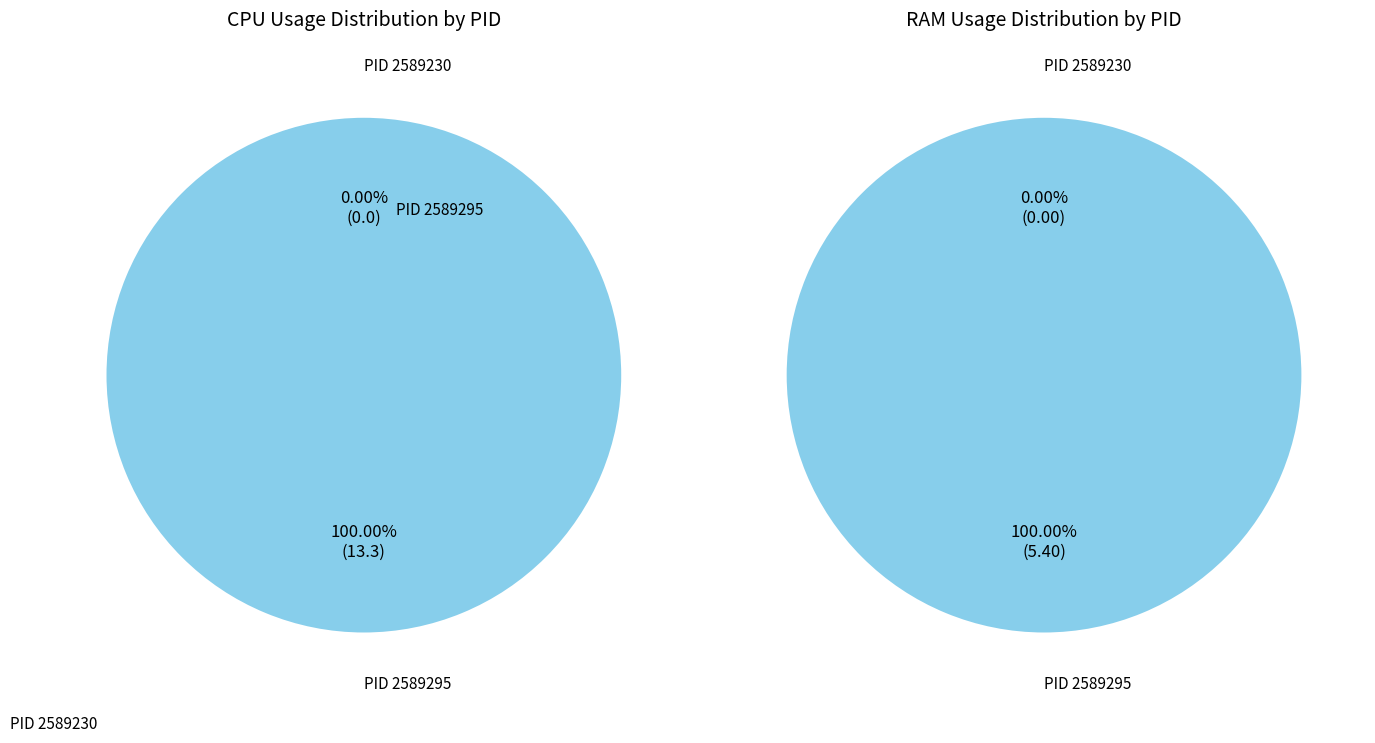

How many slices are in this pie chart?

2